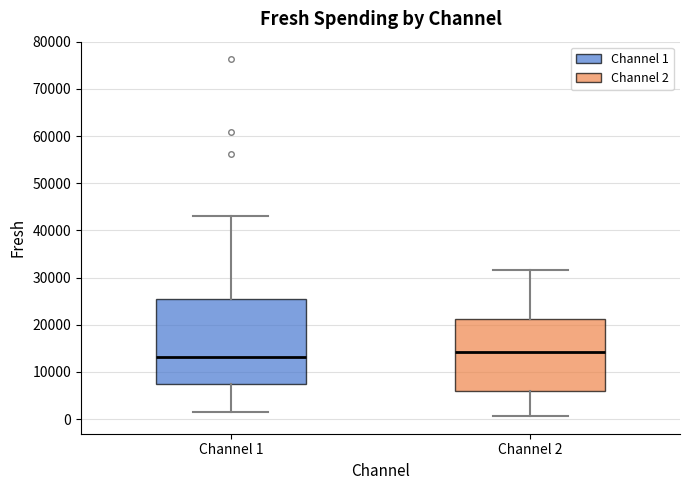

Reading left to right, read every box against the y-axis: the position of its median line, the range the box covers, and the ends of its whiskers. The values are not printed on the chart, so give them approximately, as read against the axis.

Channel 1: median 13000, box 7000 to 26000, whiskers 2000 to 43000
Channel 2: median 14000, box 6000 to 21000, whiskers 1000 to 32000